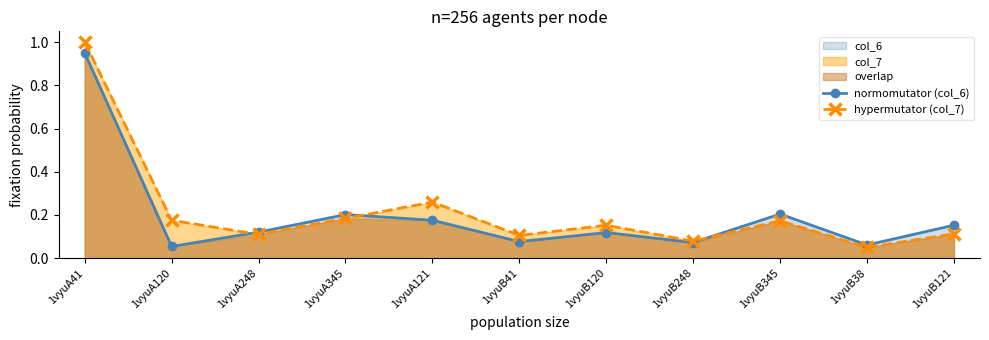

Which series has the largest total across all categories?

hypermutator (col_7)